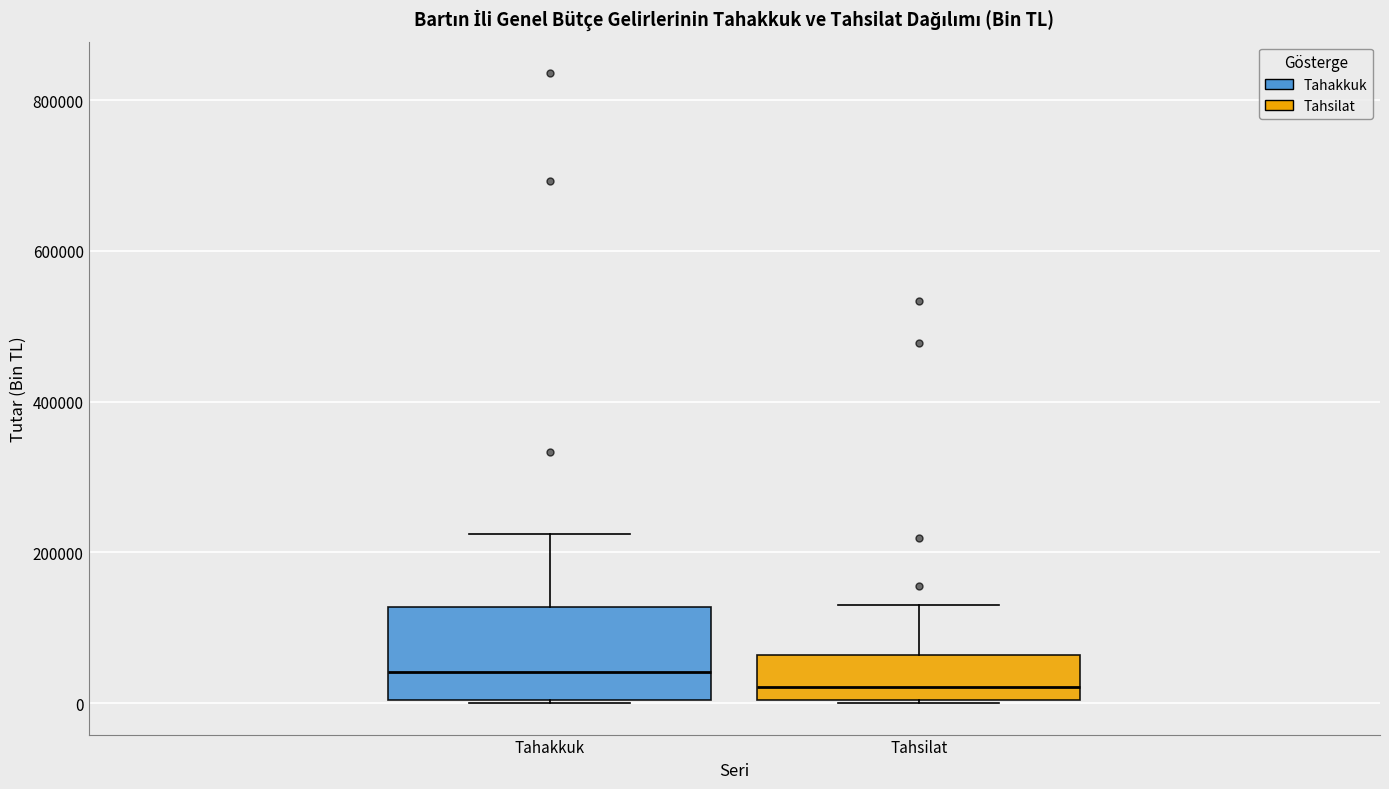

Reading left to right, transcribe this box plot: for each box, give where its median line is, the range the box spans, and where its two whiskers end, as read against the y-axis. The values are not printed on the chart, so give them approximately, as read against the axis.

Tahakkuk: median 40000, box 0 to 120000, whiskers 0 to 220000
Tahsilat: median 20000, box 0 to 60000, whiskers 0 to 140000